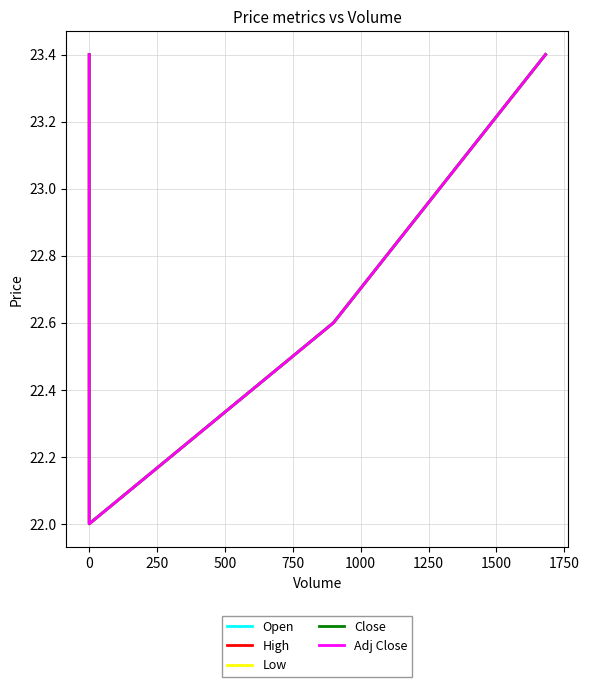

True or false: High and Open cross at least once.

False